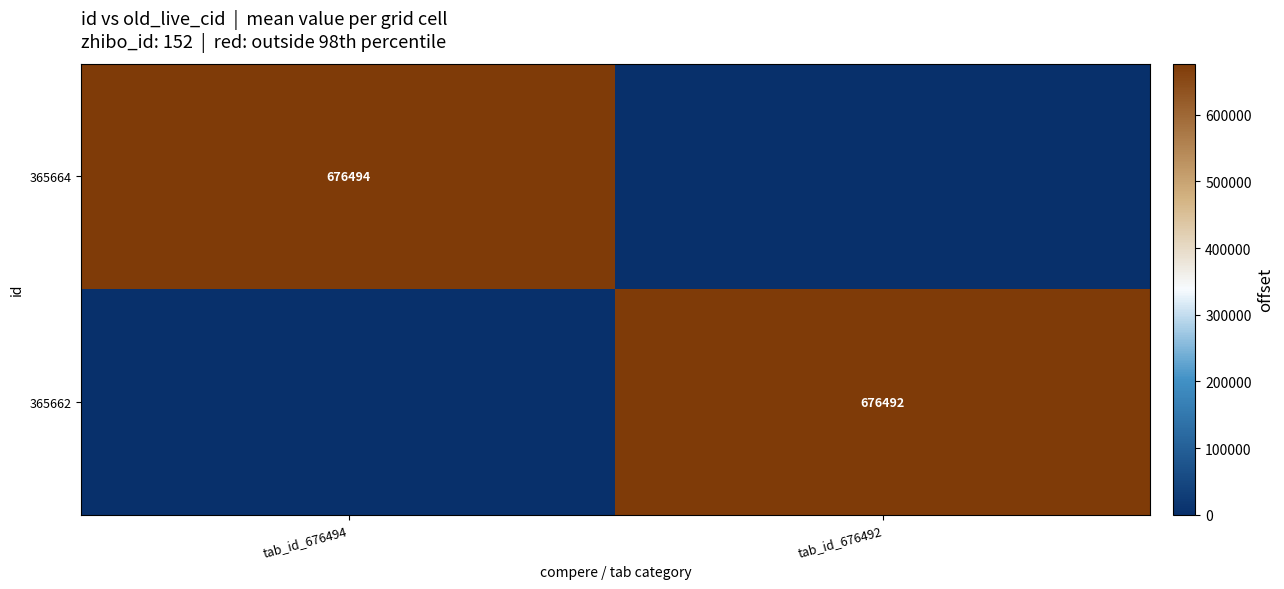

What is the spread (max minus min) of values at tab_id_676492?

676492